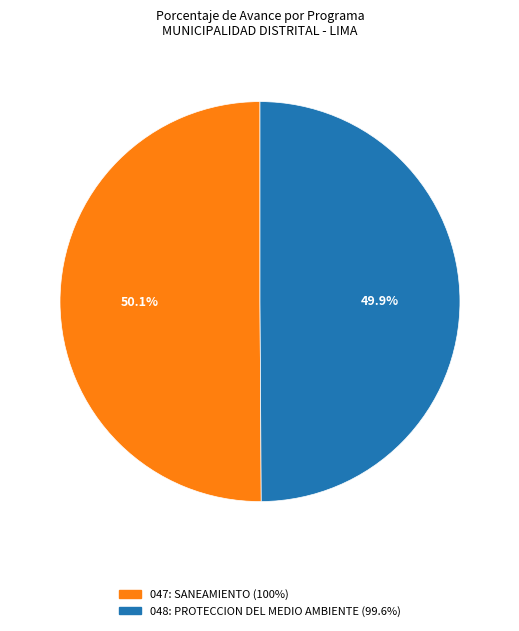

To the nearest percent, what percentage of the pie is 047: SANEAMIENTO?

50%